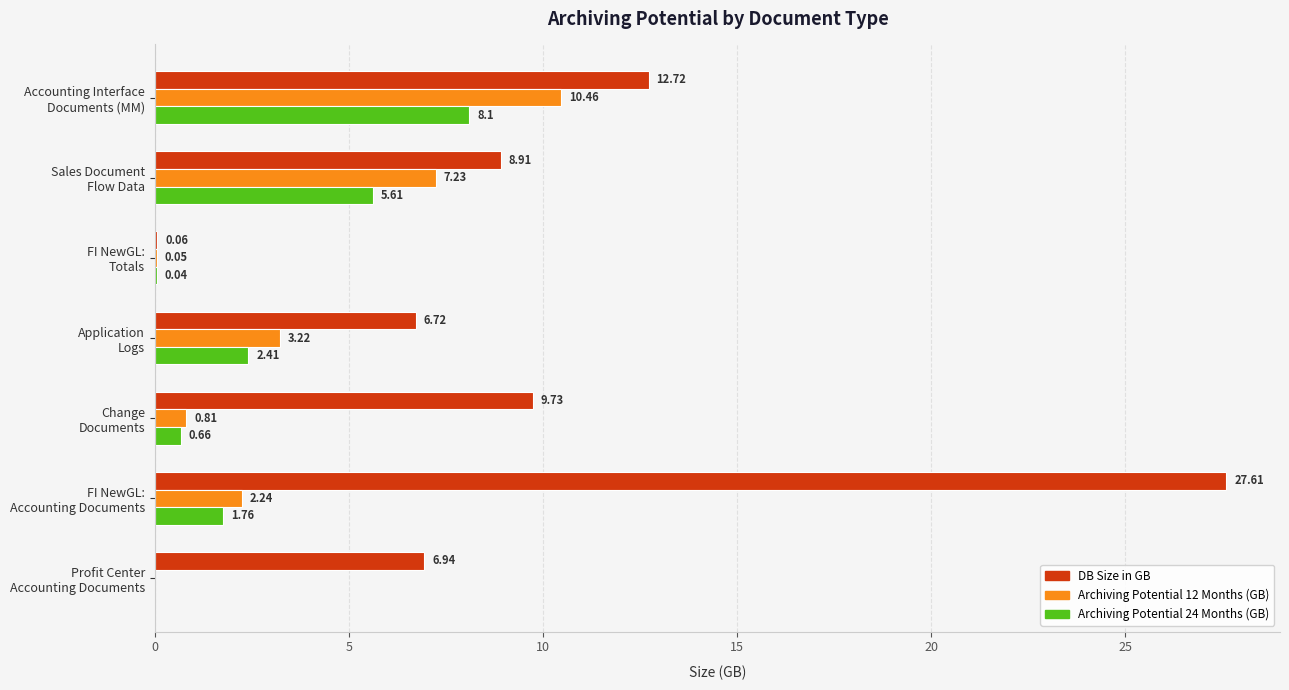

What is the sum of all Archiving Potential 24 Months (GB) values?

18.6